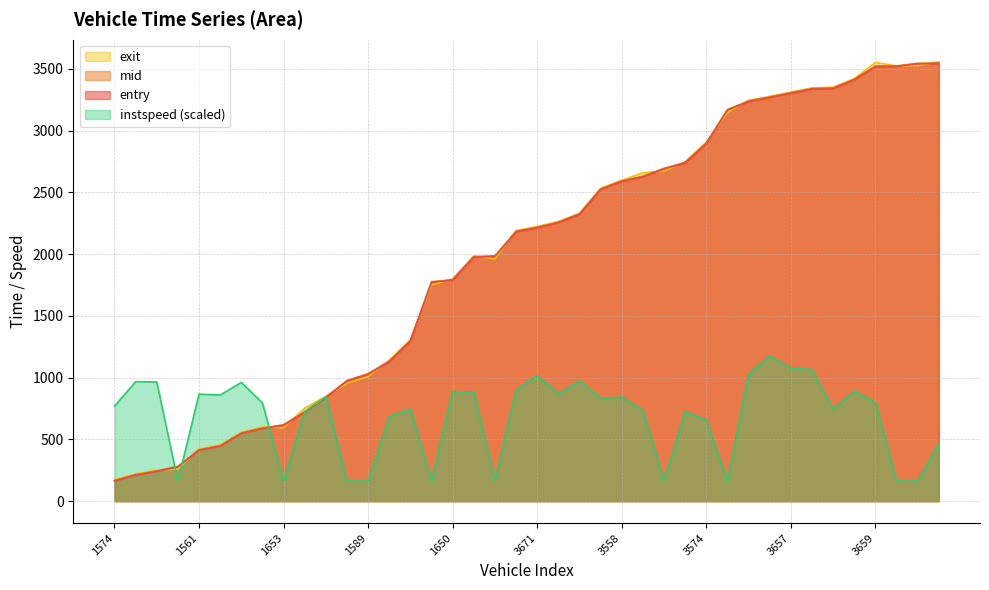

The mid series shows 50.1 at 1574. True or false?

False